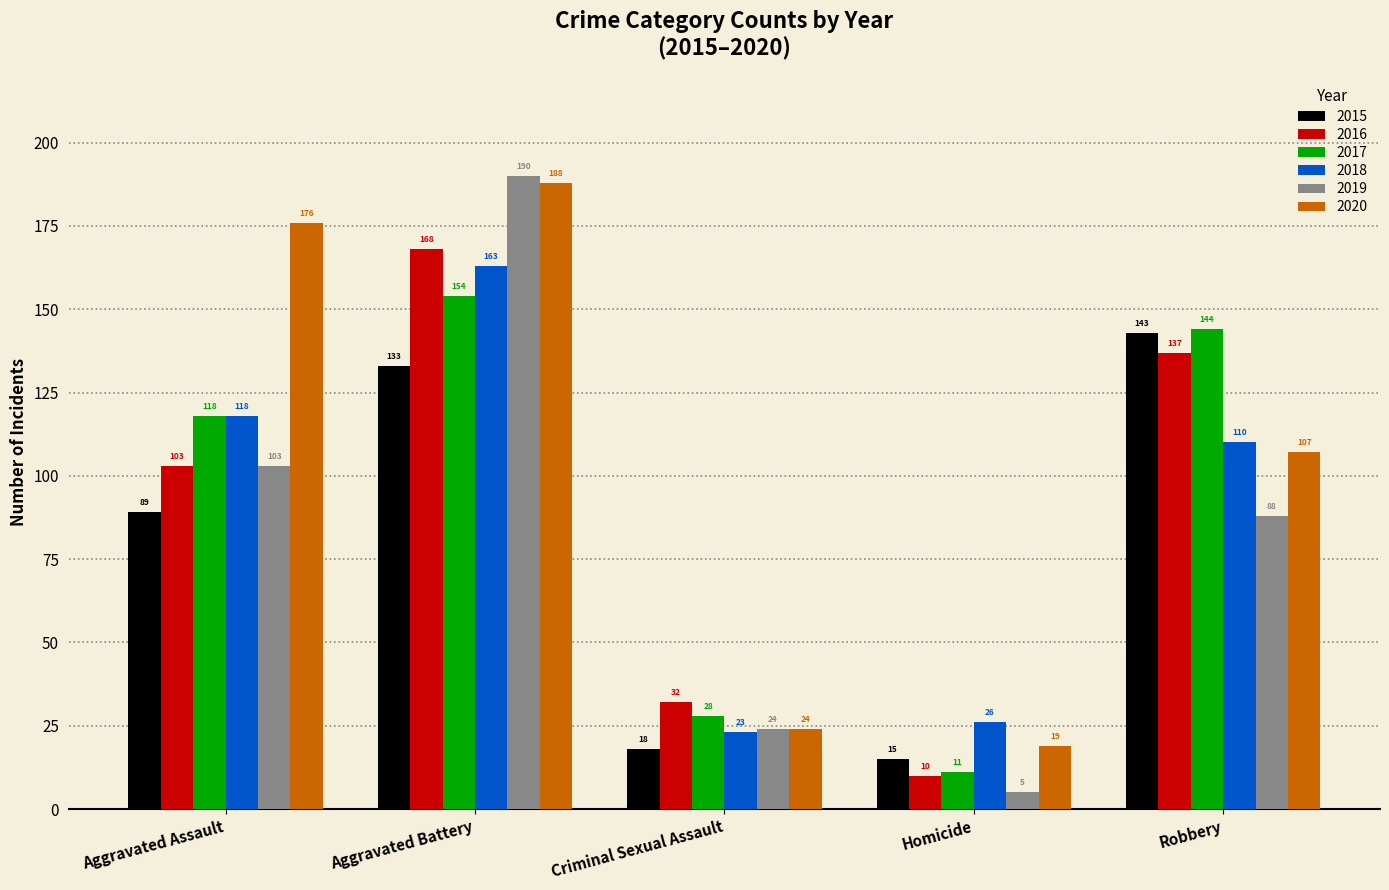

What is the sum of the 2015 values at Criminal Sexual Assault and Homicide?

33